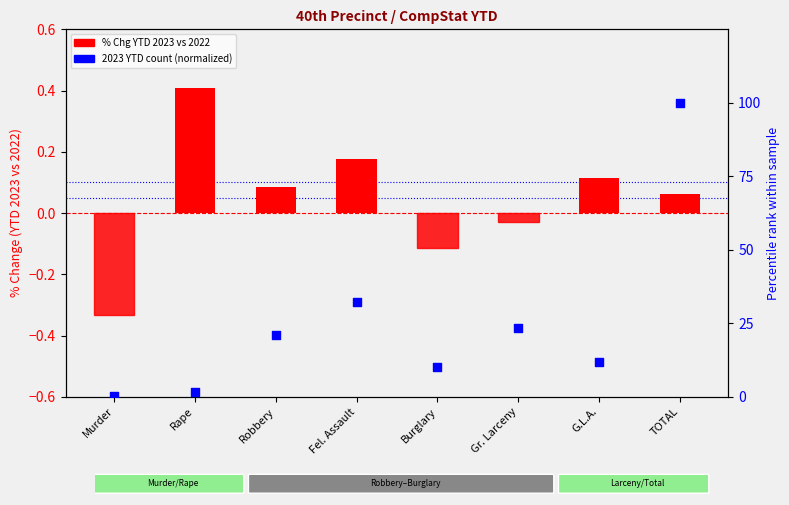

Which series contains the highest Y value?

2023 YTD (normalized)